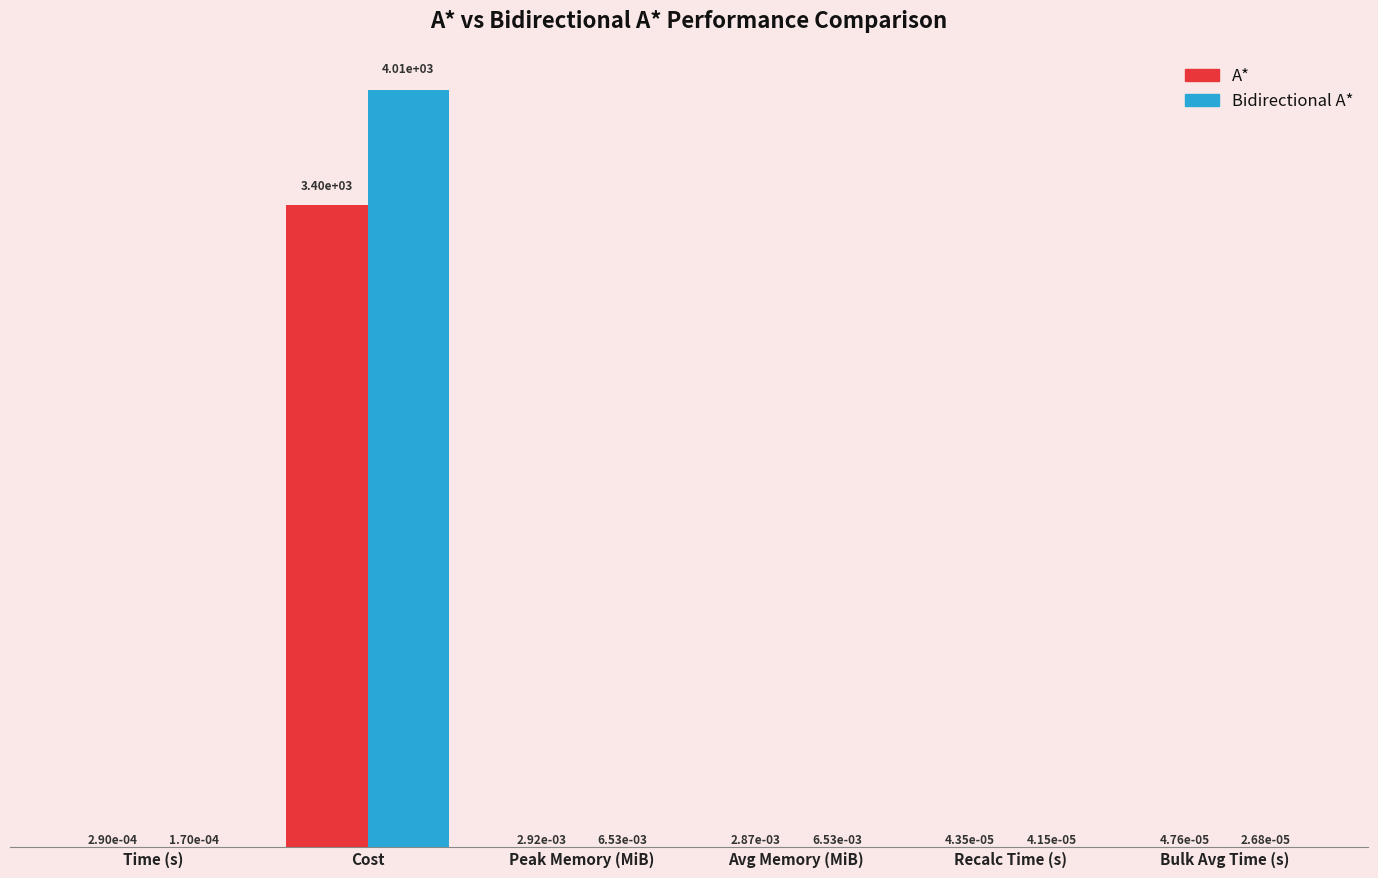

True or false: Bidirectional A* has a value of 4011.8 at Cost.

True